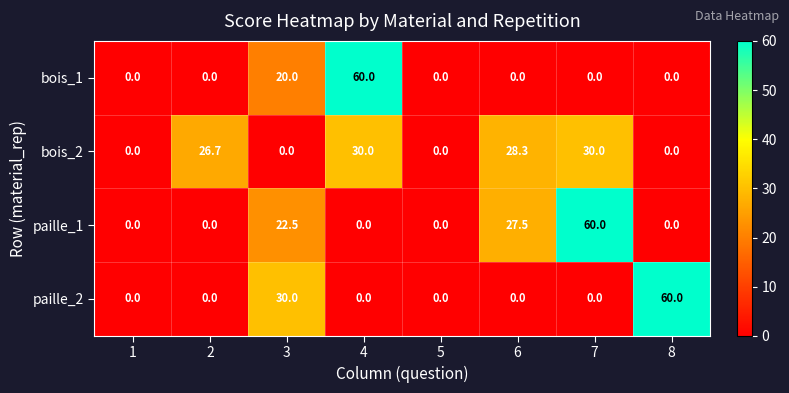

What is the maximum value shown in the chart?

60.0